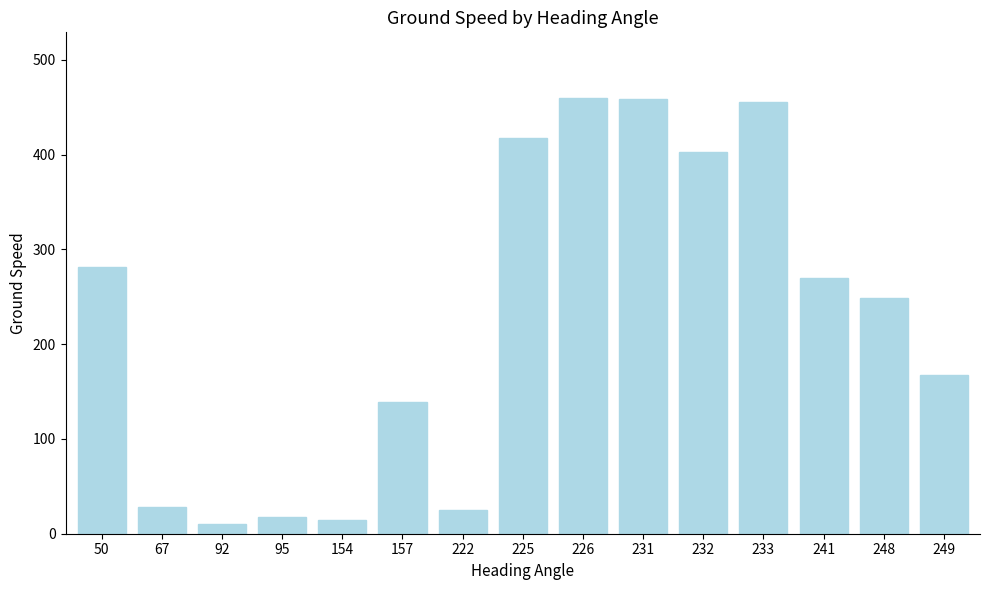

What is the change in value from 154 to 225?

+403.0